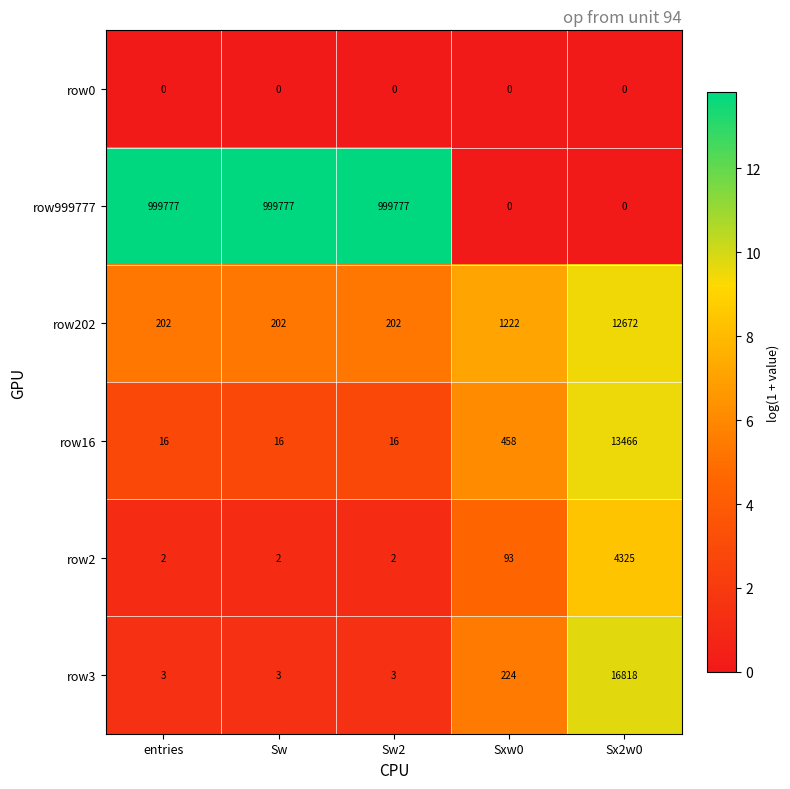

Reading left to right, transcribe all the data shown in this chart.

row0: entries=0	Sw=0	Sw2=0	Sxw0=0	Sx2w0=0
row999777: entries=999777	Sw=999777	Sw2=999777	Sxw0=0	Sx2w0=0
row202: entries=202	Sw=202	Sw2=202	Sxw0=1222	Sx2w0=12672
row16: entries=16	Sw=16	Sw2=16	Sxw0=458	Sx2w0=13466
row2: entries=2	Sw=2	Sw2=2	Sxw0=93	Sx2w0=4325
row3: entries=3	Sw=3	Sw2=3	Sxw0=224	Sx2w0=16818